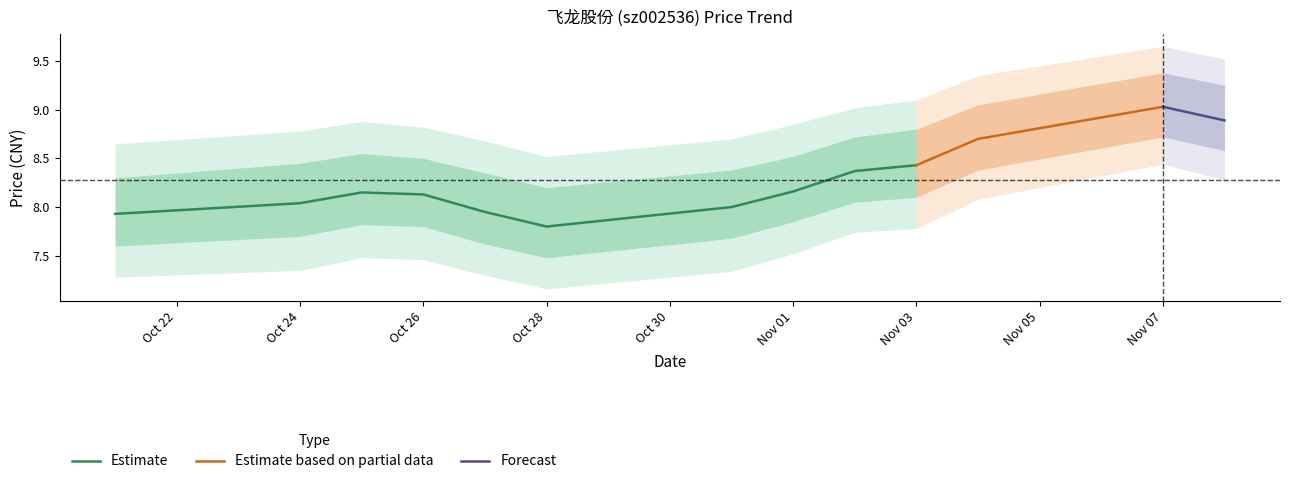

What is the average value of the price series?

8.3